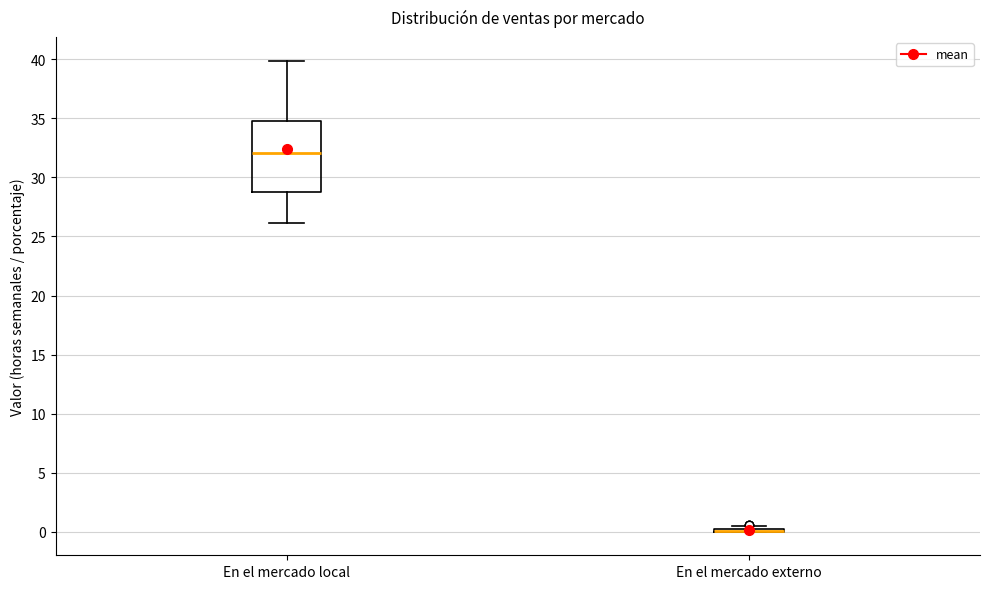

Which box is the tallest, from its lower edge to its upper edge?

En el mercado local